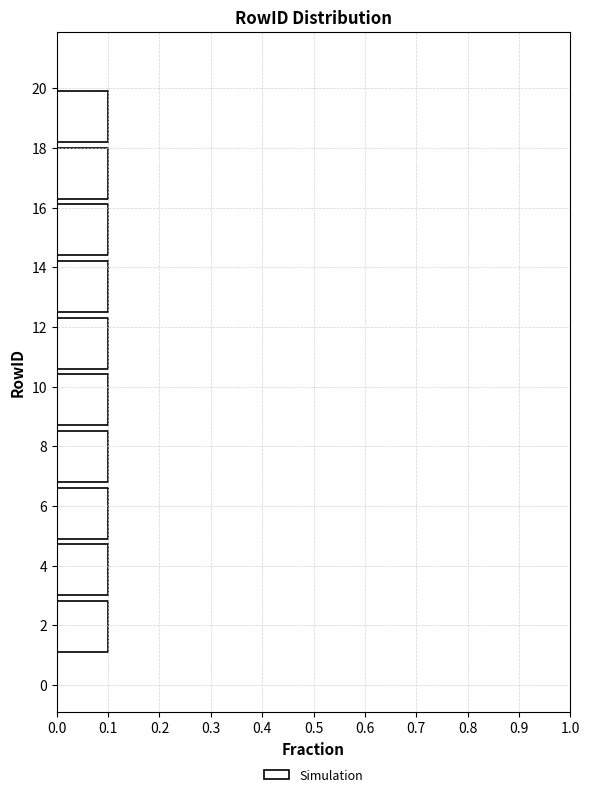

How long is the bar that spans 12.4 to 14.3 on the y-axis? Neither the bar edges nor the lengths are printed on the chart, so give them approximately, as read against the axes.

0.1